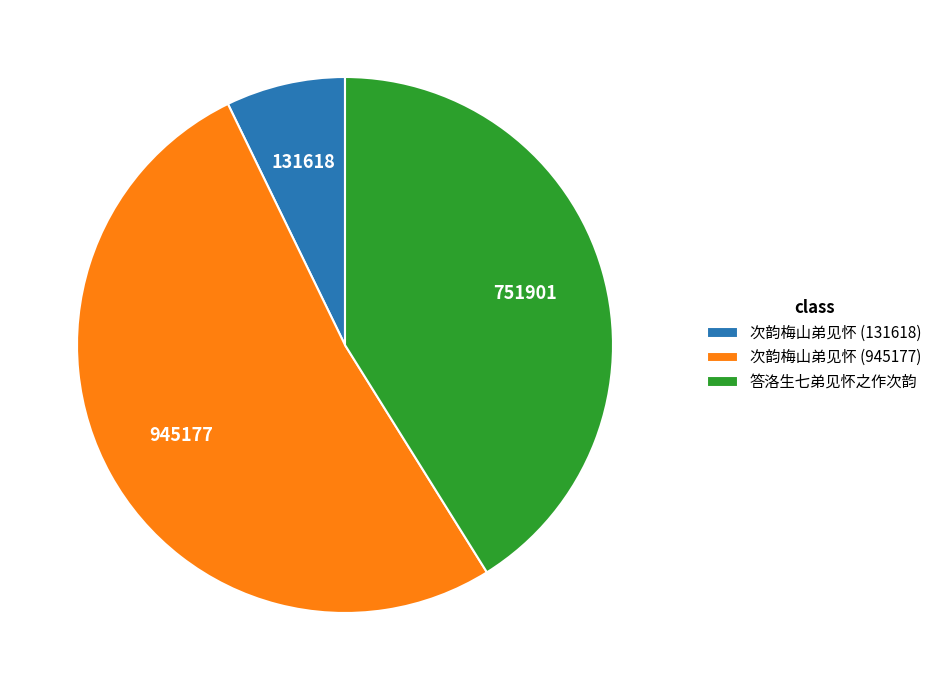

True or false: 次韵梅山弟见怀 (131618) accounts for 19% of the total.

False